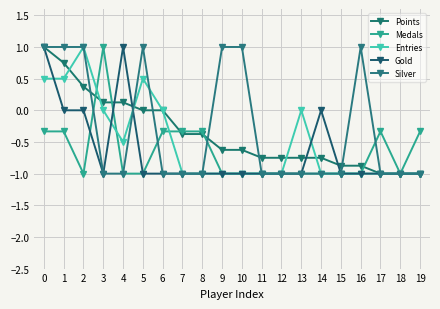

Reading left to right, what are all the values shown in this chart?

Points: 1.0	0.8	0.4	0.1	0.1	0.0	0.0	-0.4	-0.4	-0.6	-0.6	-0.8	-0.8	-0.8	-0.8	-0.9	-0.9	-1.0	-1.0	-1.0
Medals: -0.3	-0.3	-1.0	1.0	-1.0	-1.0	-0.3	-0.3	-0.3	-1.0	-1.0	-1.0	-1.0	-1.0	-1.0	-1.0	-1.0	-0.3	-1.0	-0.3
Entries: 0.5	0.5	1.0	0.0	-0.5	0.5	0.0	-1.0	-1.0	-1.0	-1.0	-1.0	-1.0	0.0	-1.0	-1.0	-1.0	-1.0	-1.0	-1.0
Gold: 1.0	0.0	0.0	-1.0	1.0	-1.0	-1.0	-1.0	-1.0	-1.0	-1.0	-1.0	-1.0	-1.0	0.0	-1.0	-1.0	-1.0	-1.0	-1.0
Silver: 1.0	1.0	1.0	-1.0	-1.0	1.0	-1.0	-1.0	-1.0	1.0	1.0	-1.0	-1.0	-1.0	-1.0	-1.0	1.0	-1.0	-1.0	-1.0